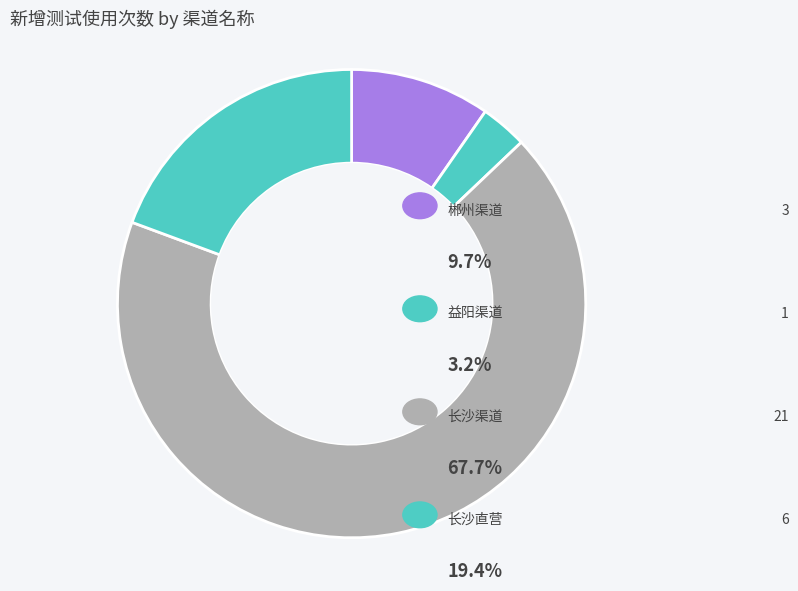

How many segments does this pie chart have?

4